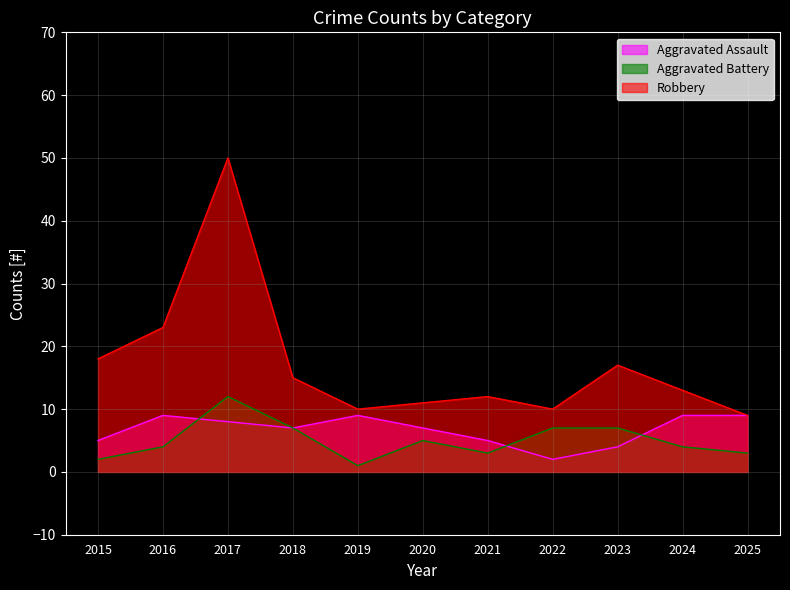

How many data points in Aggravated Assault are above 7?

5